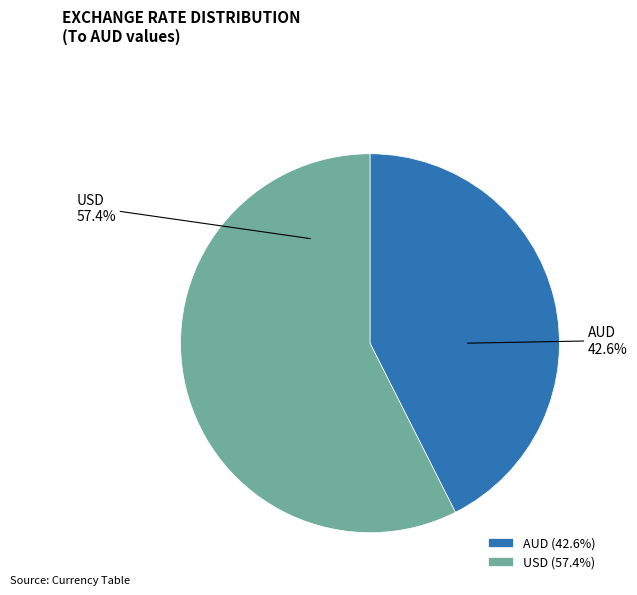

Rank the categories by value from lowest to highest.

AUD, USD